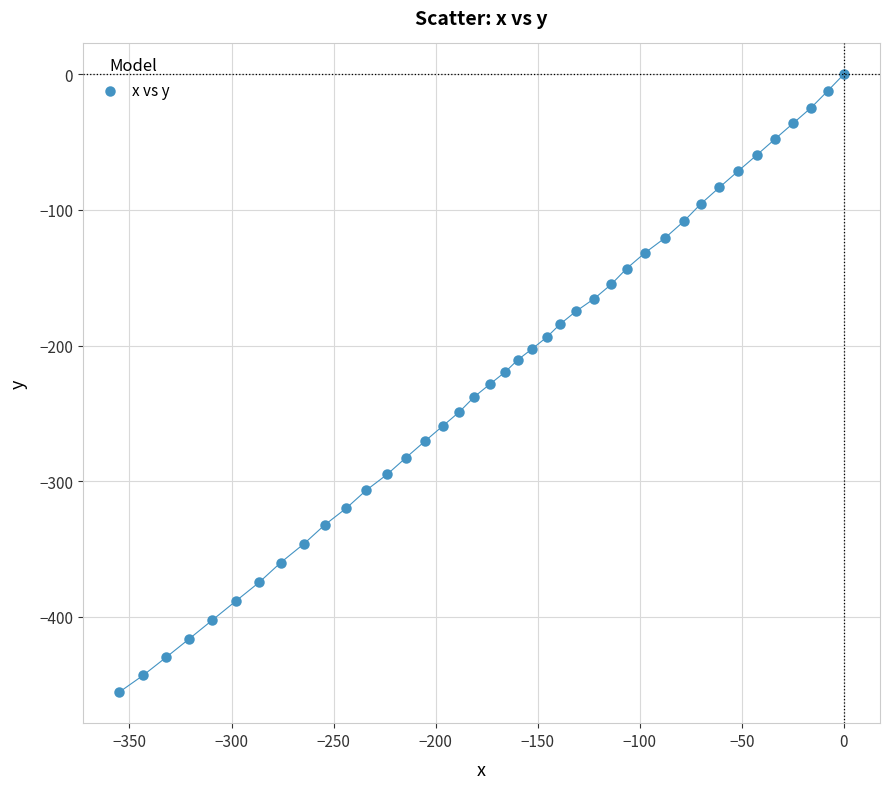

What is the range of Y values (max minus min)?

455.6